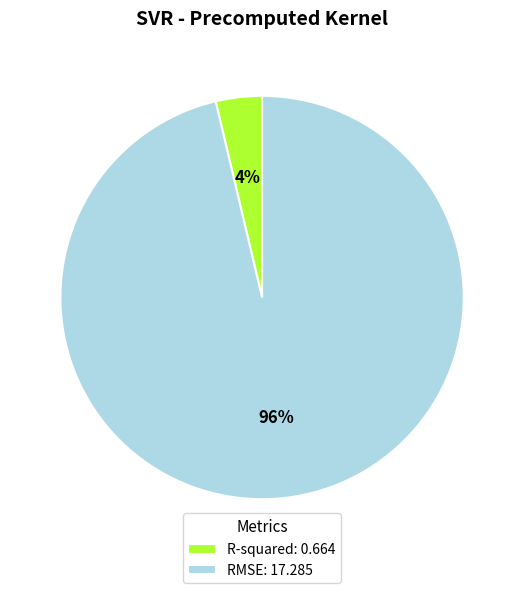

Rank the categories by value from lowest to highest.

R-squared, RMSE